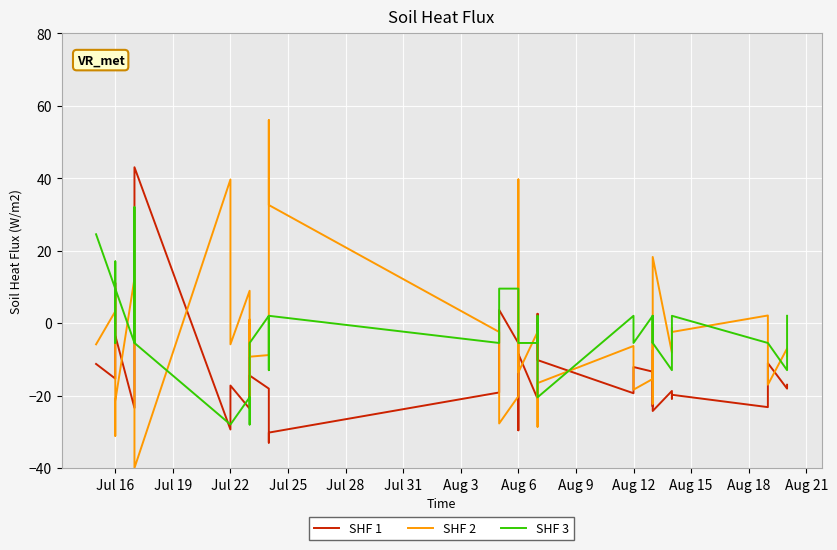

True or false: SHF 1 has more than 2 interior local peaks.

True